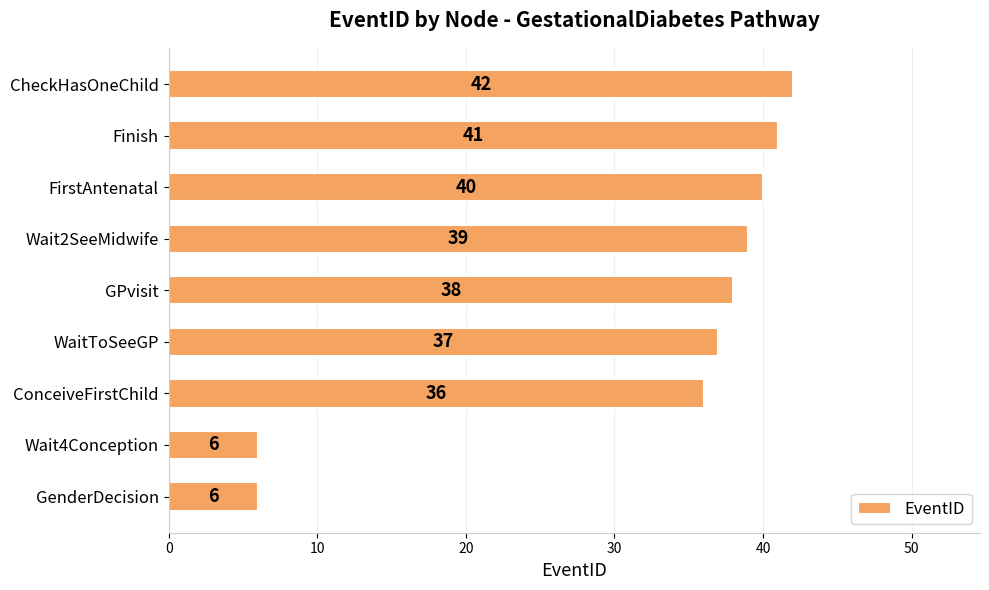

Between FirstAntenatal and Wait4Conception, which is larger?

FirstAntenatal